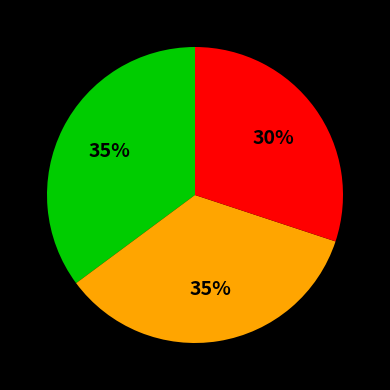

Does any single category account for the majority?

No